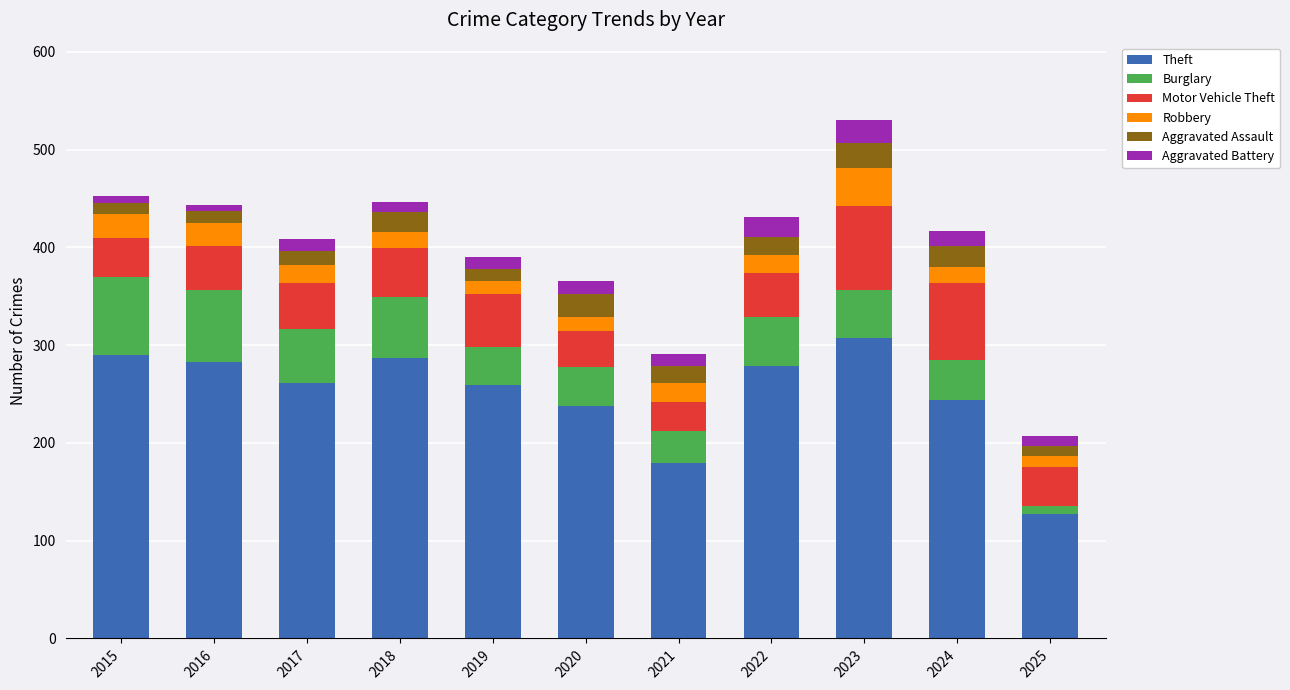

At which label does Theft reach its peak?

2023